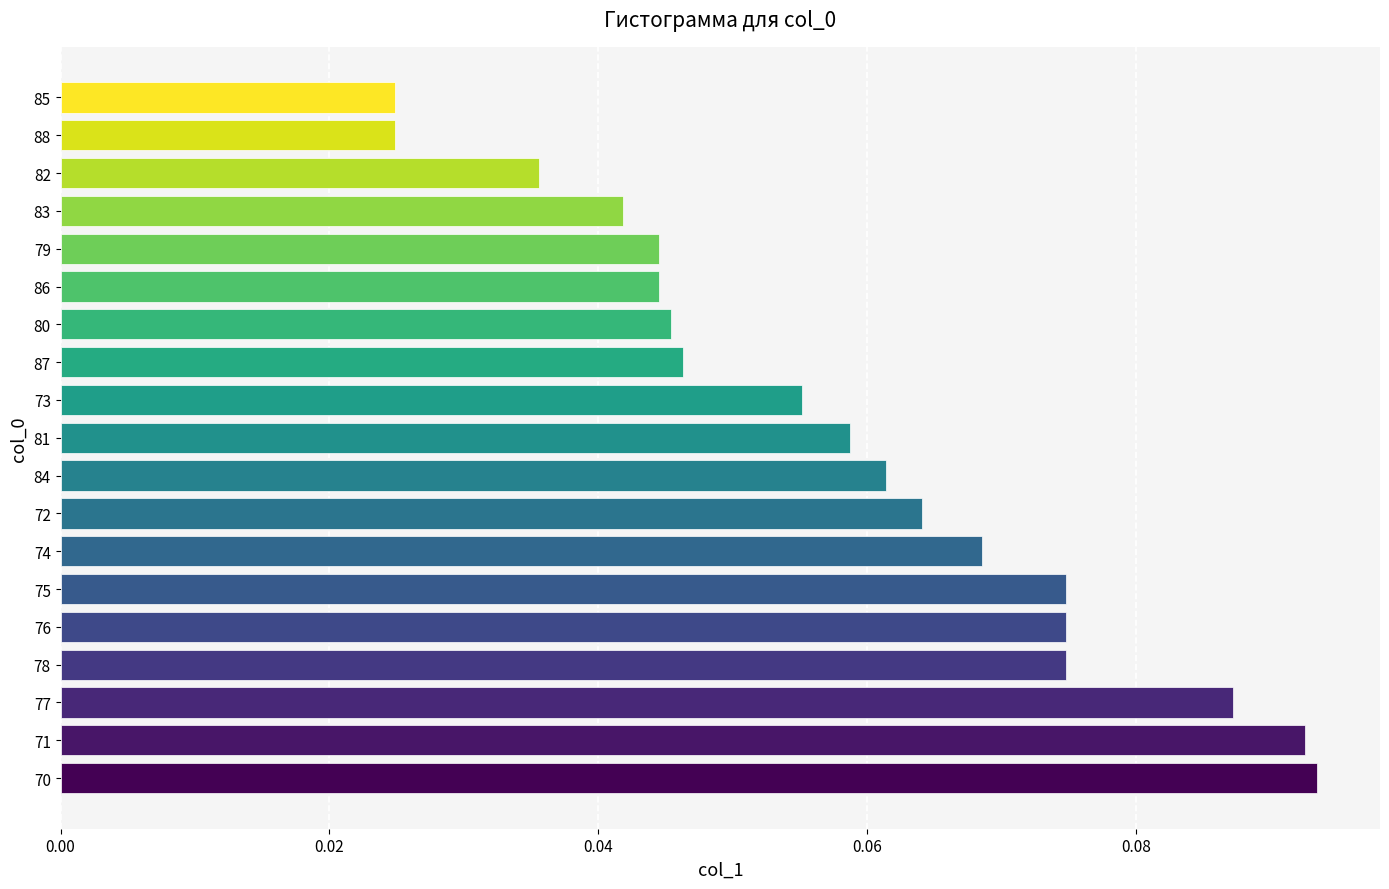

True or false: the data shows 0.1 at 87.

False